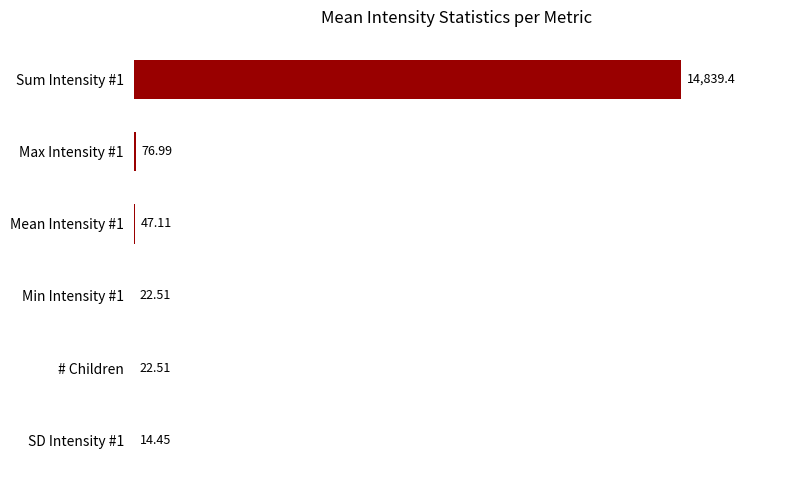

What is the sum of the values at # Children and Min Intensity #1?

45.0